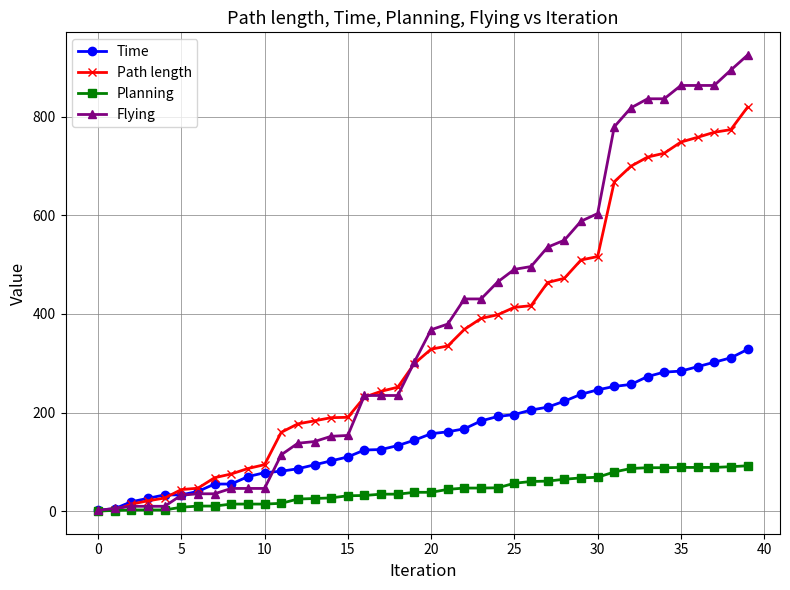

What are all the series names shown in the legend?

Time, Path length, Planning, Flying